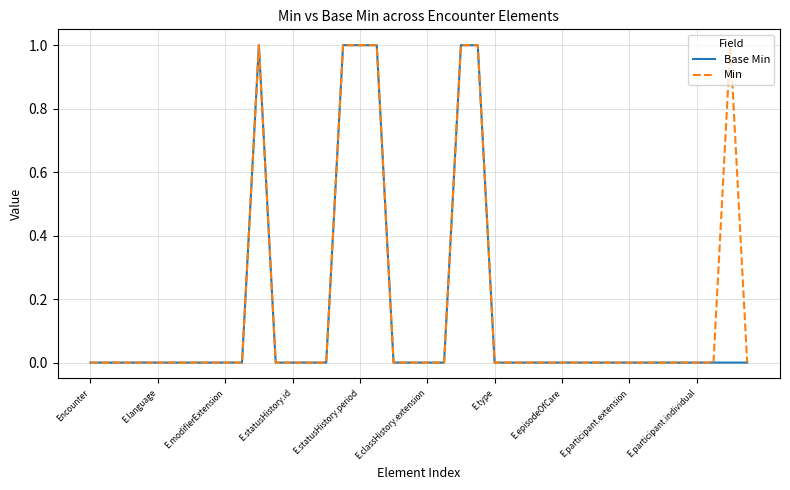

Which series has the largest total across all categories?

Min